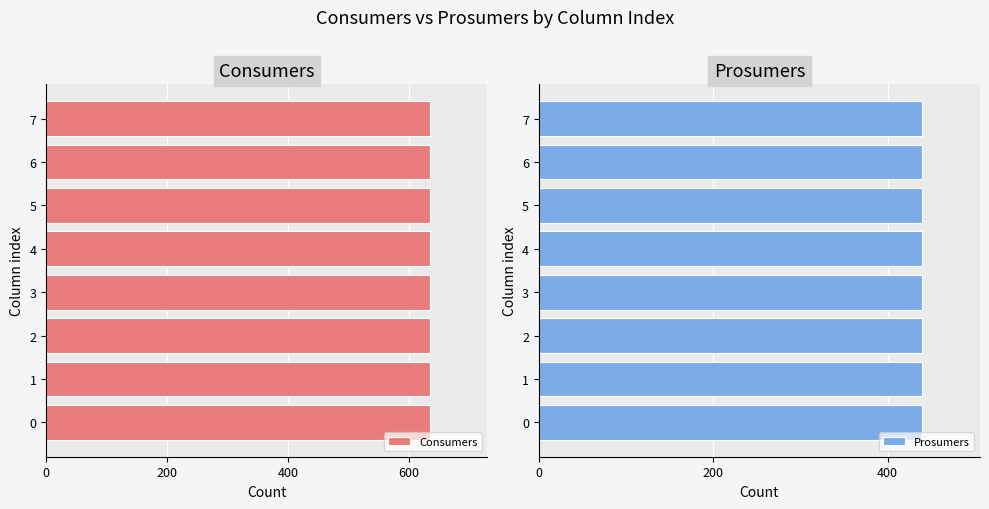

The value of Prosumers at 0 is 784. True or false?

False